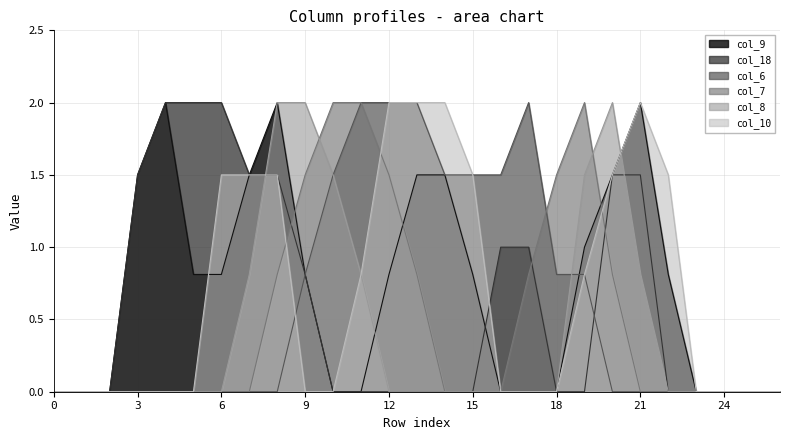

What is the difference between the maximum and minimum values in the col_7 series?

2.0